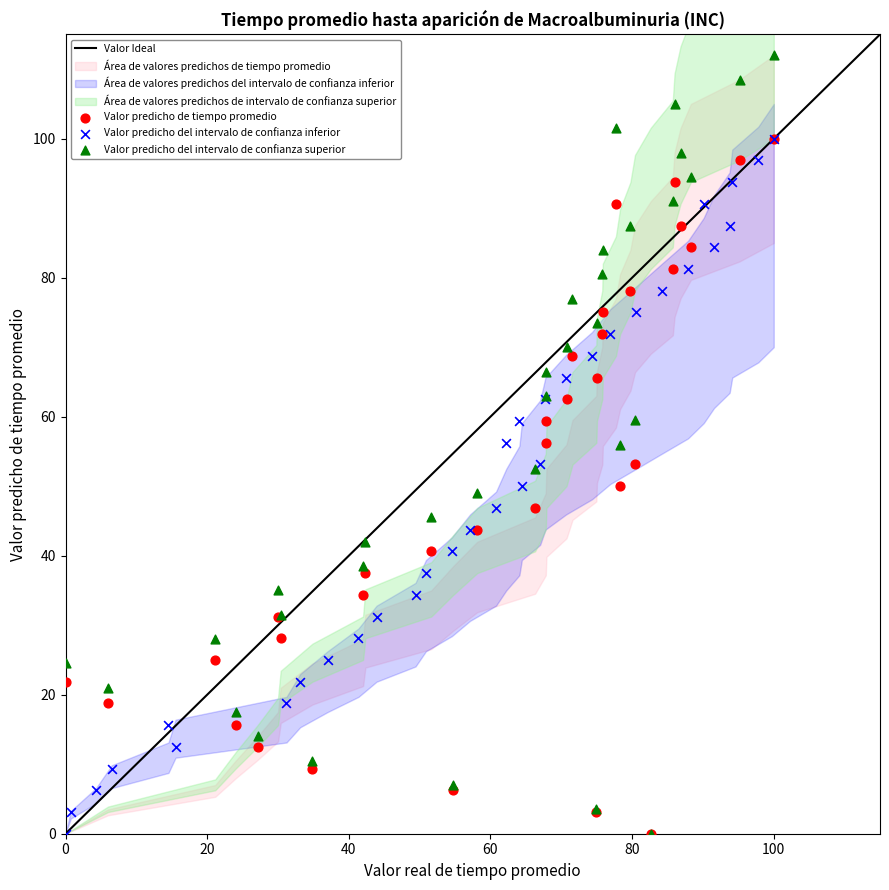

Which series has the largest Y range (max minus min)?

Valor predicho del intervalo de confianza superior